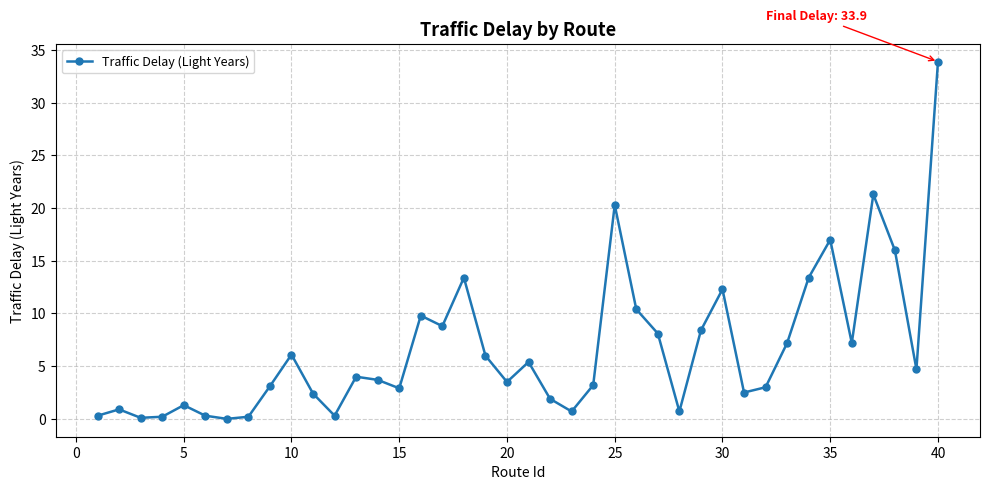

True or false: the data has more than 0 interior local peaks.

True